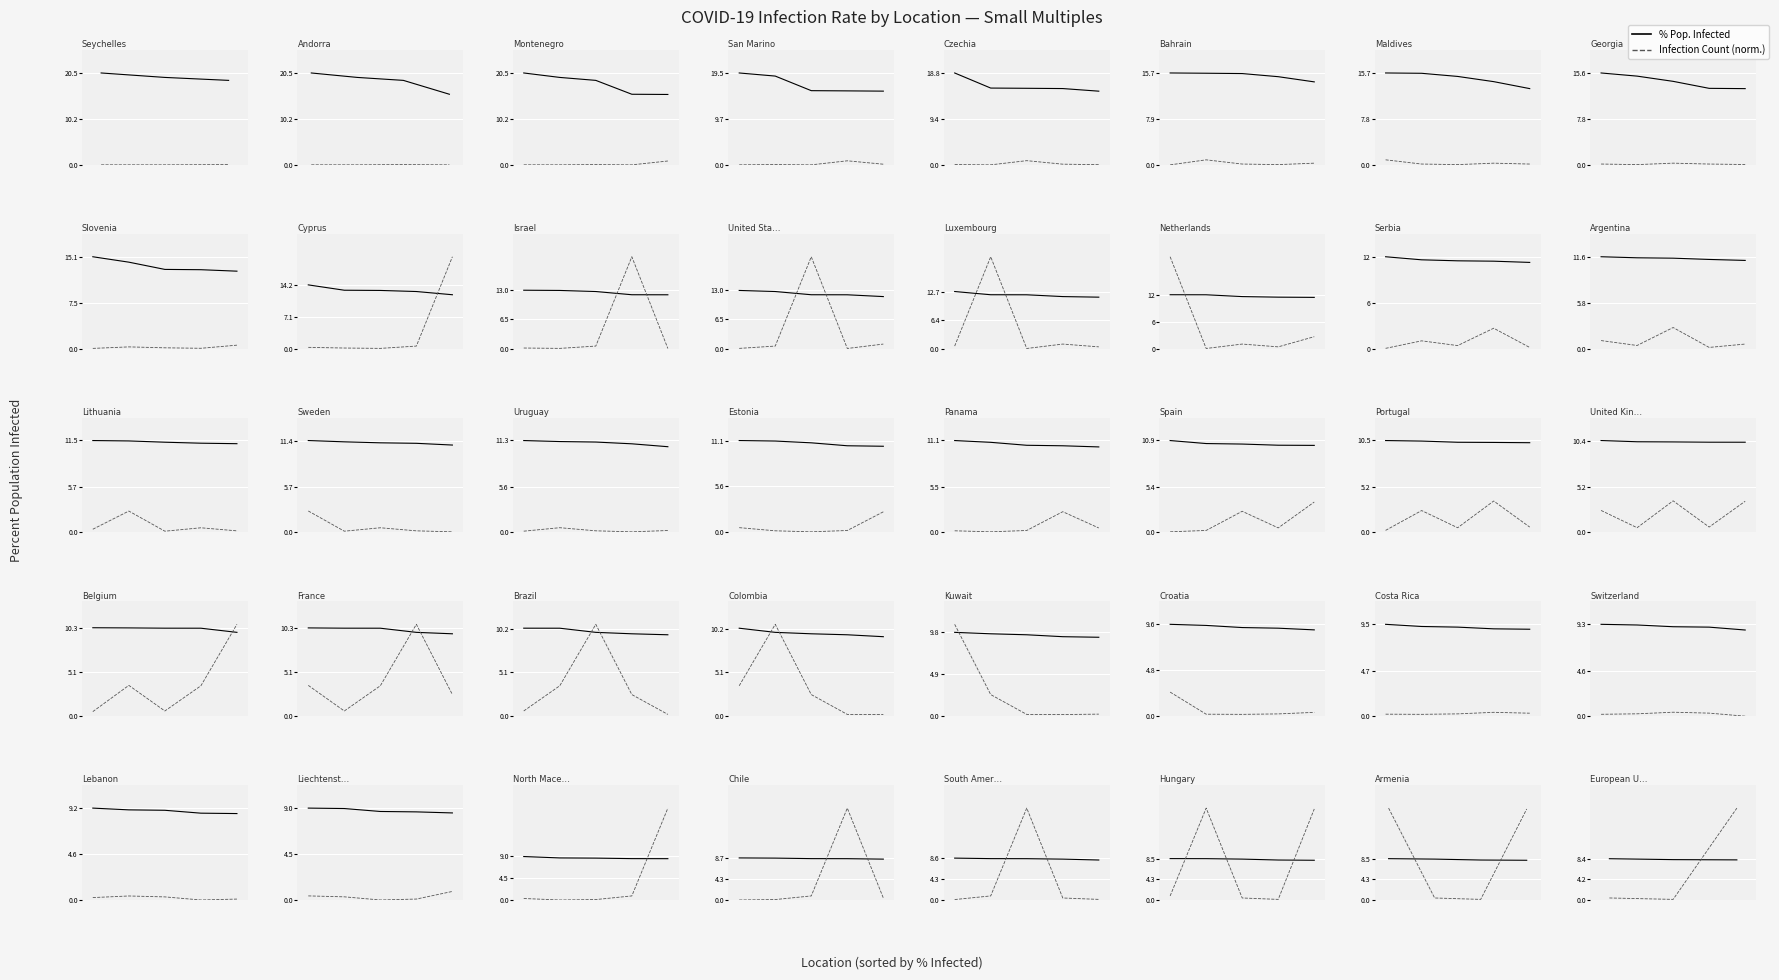

Is the value of Infection Count (norm) at 2 greater than the value of % Infected at 1?

Yes